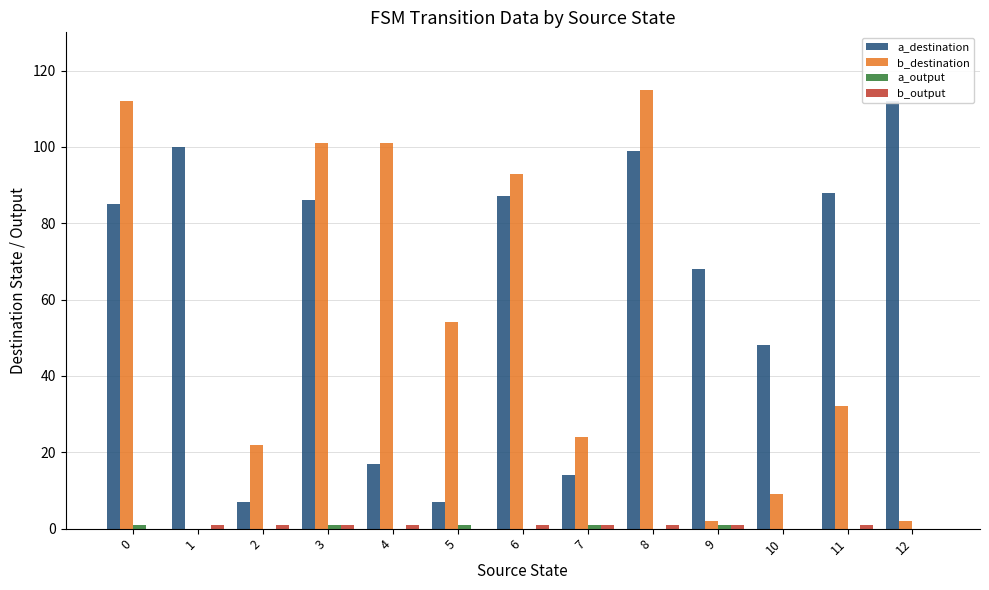

Is it true that b_destination equals 54 at 5?

True